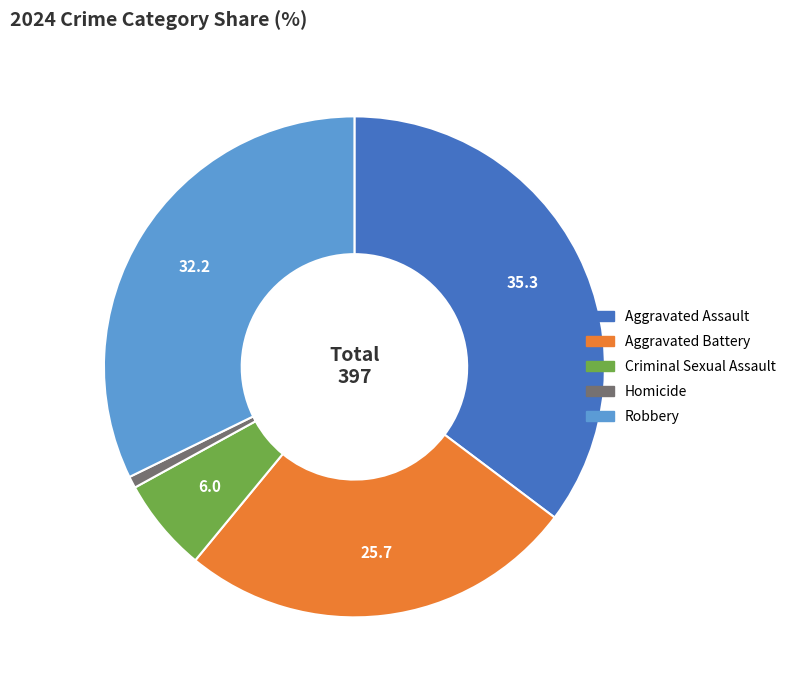

Do Homicide and Aggravated Battery together represent more than half of the pie?

No